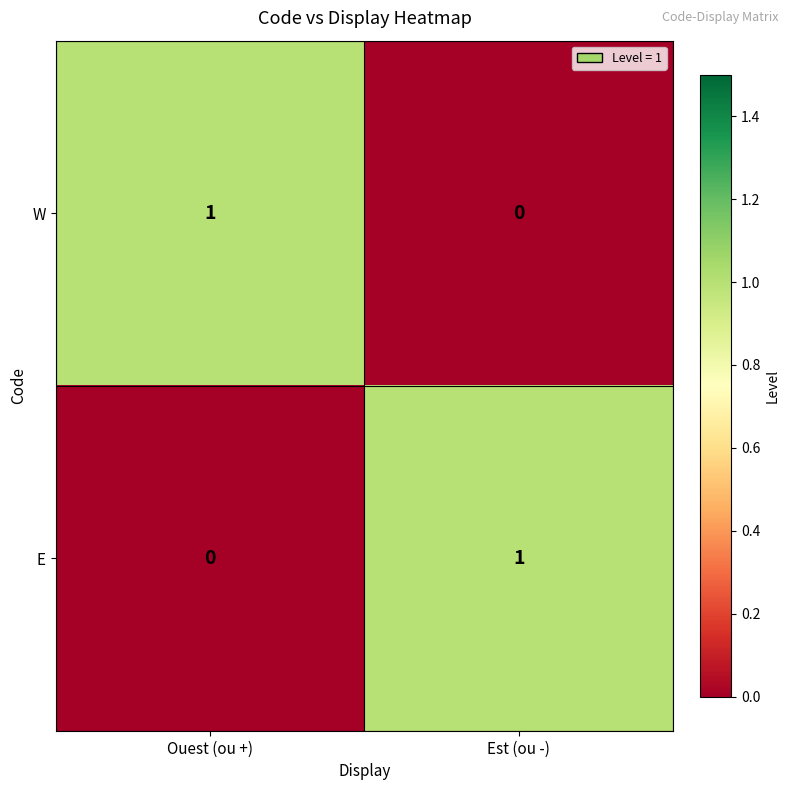

At Est (ou -), list the series in order from smallest to largest.

W, E